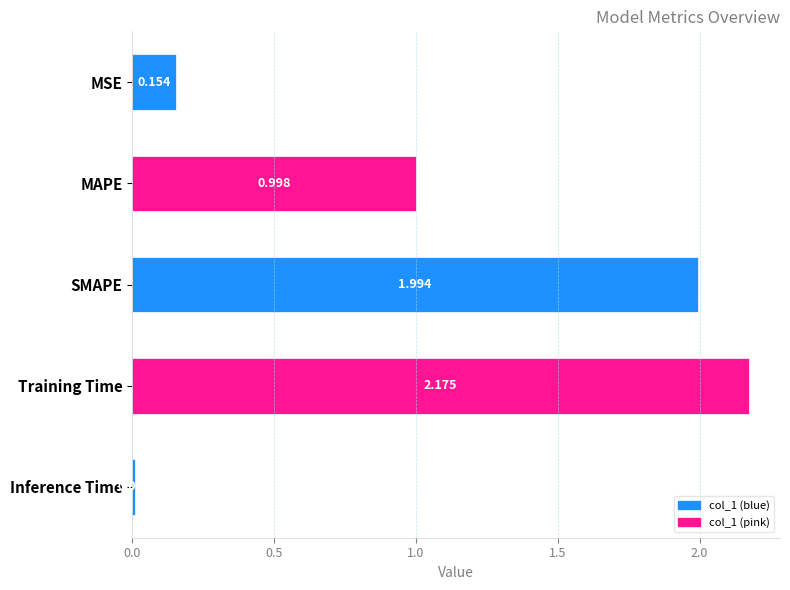

What is the sum of the values at Training Time and MAPE?

3.2